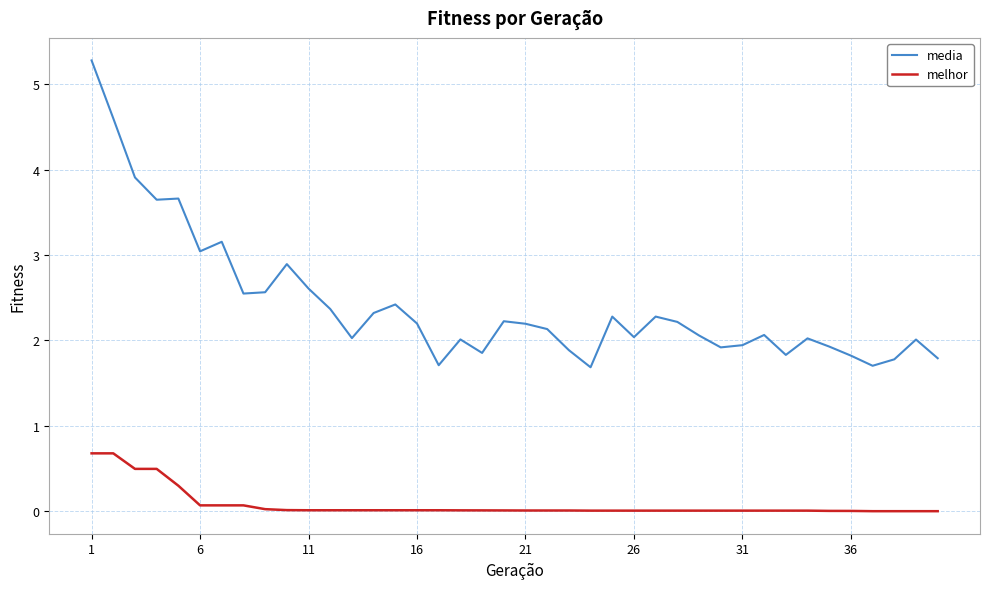

Which series has the widest spread of values?

media